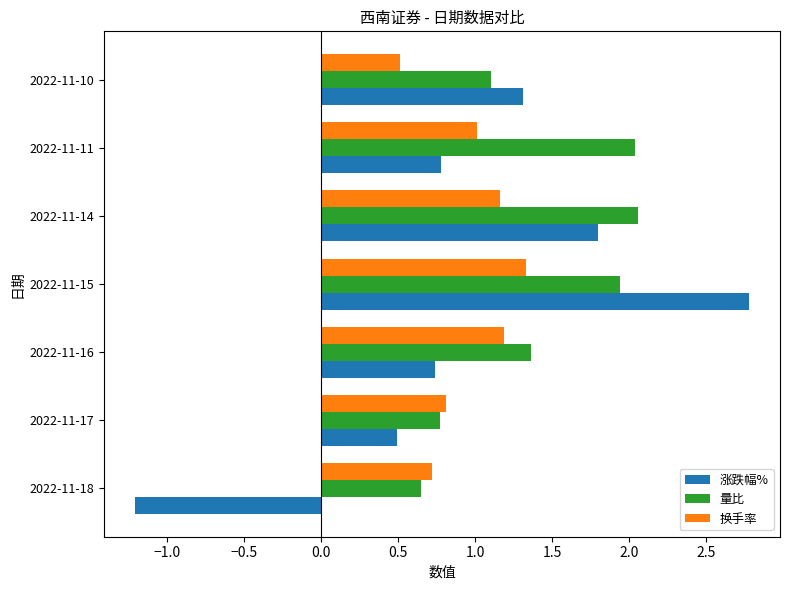

At 2022-11-14, list the series in order from smallest to largest.

换手率, 涨跌幅%, 量比